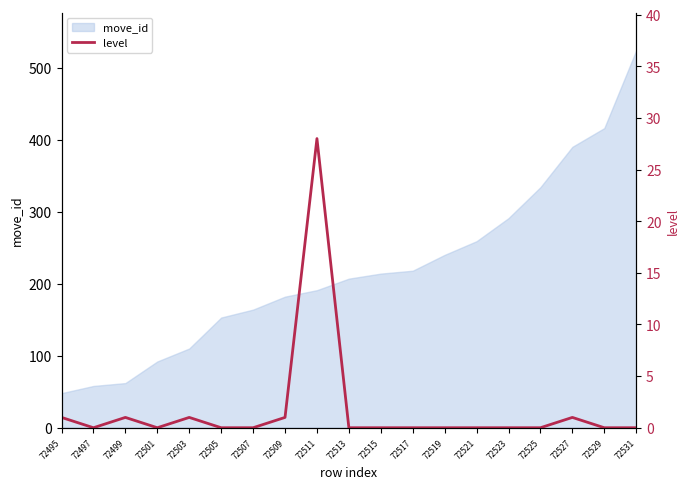

True or false: the data has more than 1 interior local peaks.

True